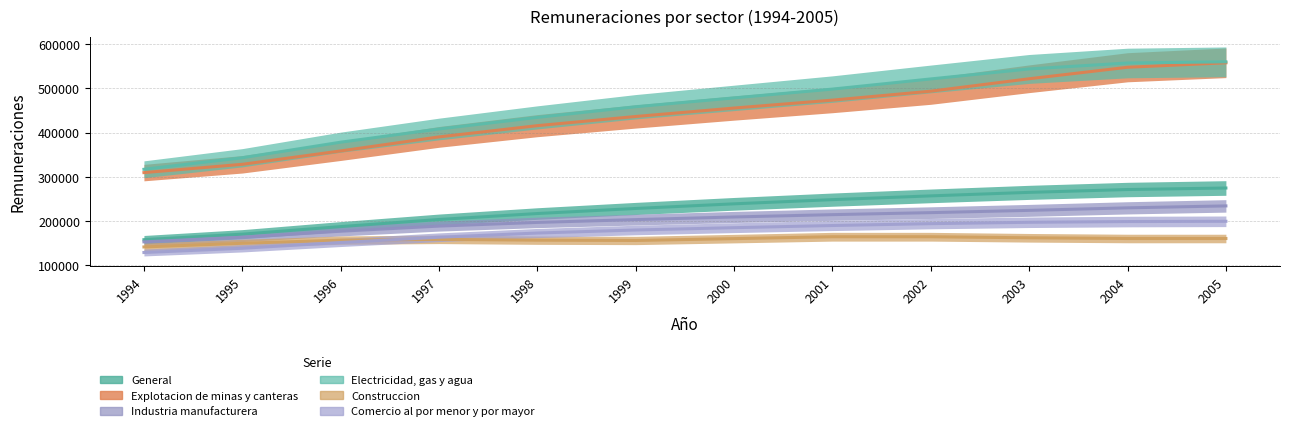

Where is Electricidad, gas y agua nearest to the value 438577?

1998